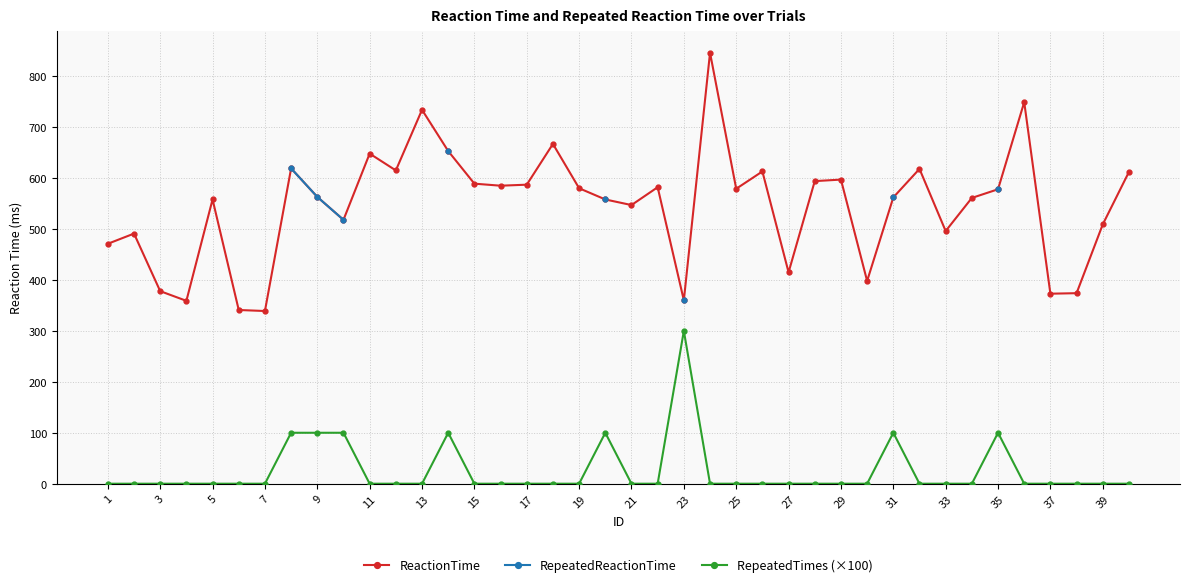

What is the greatest value displayed?

846.0